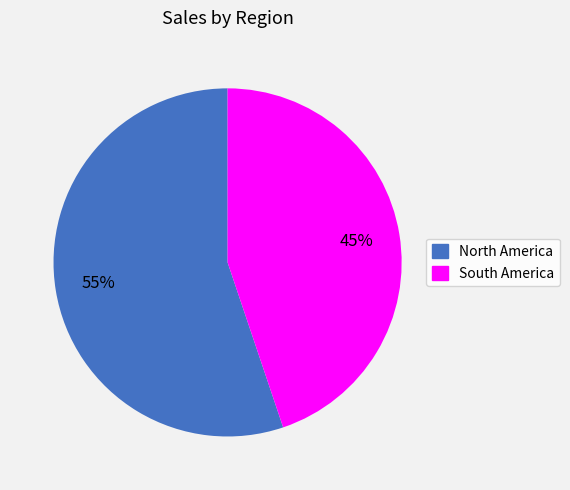

Which slice is the smallest?

South America